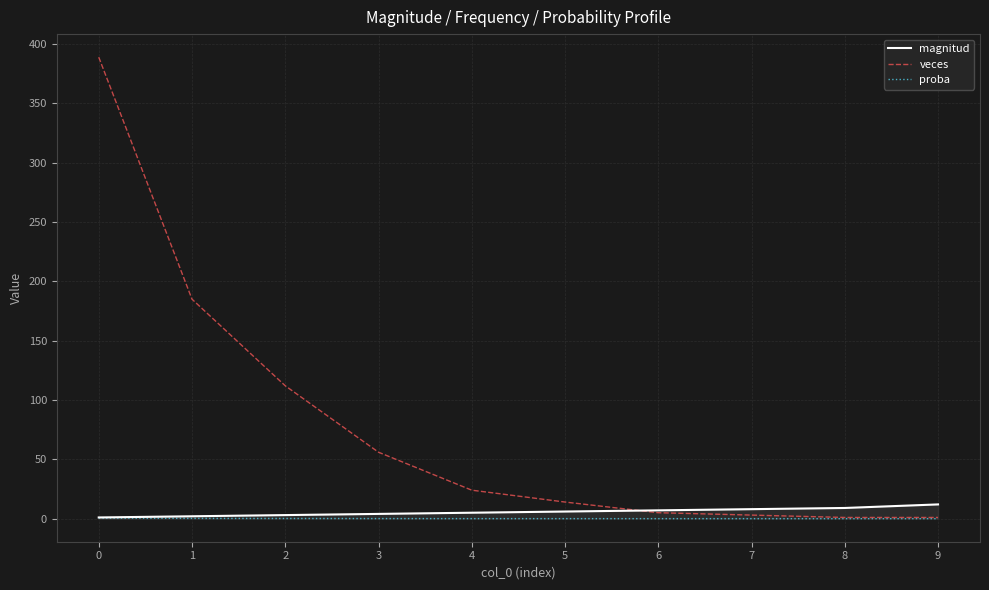

Between 3 and 7, which series saw the biggest shift?

veces